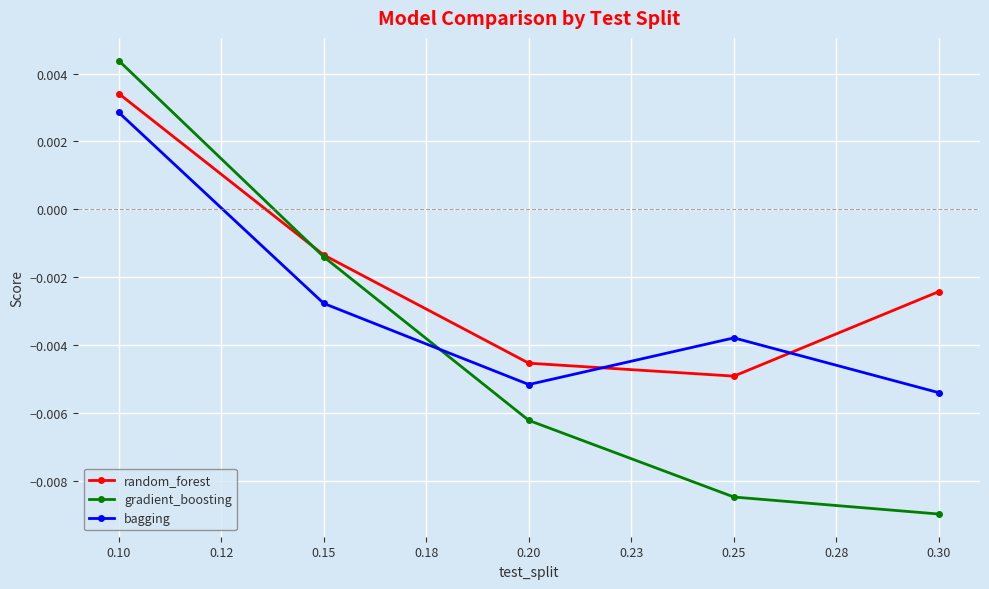

Rank the categories by gradient_boosting value from lowest to highest.

0.30, 0.25, 0.20, 0.15, 0.10